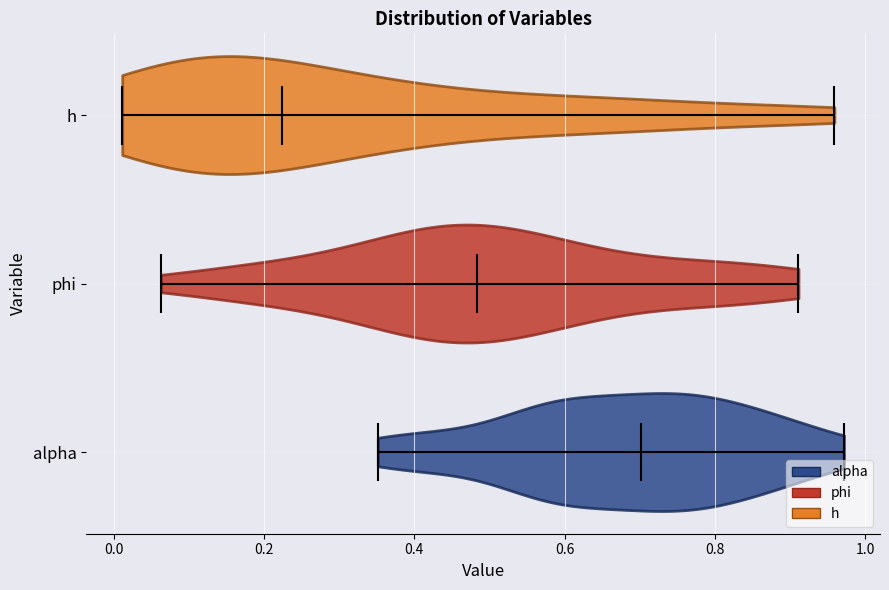

Which violin has the furthest to the left median line?

h